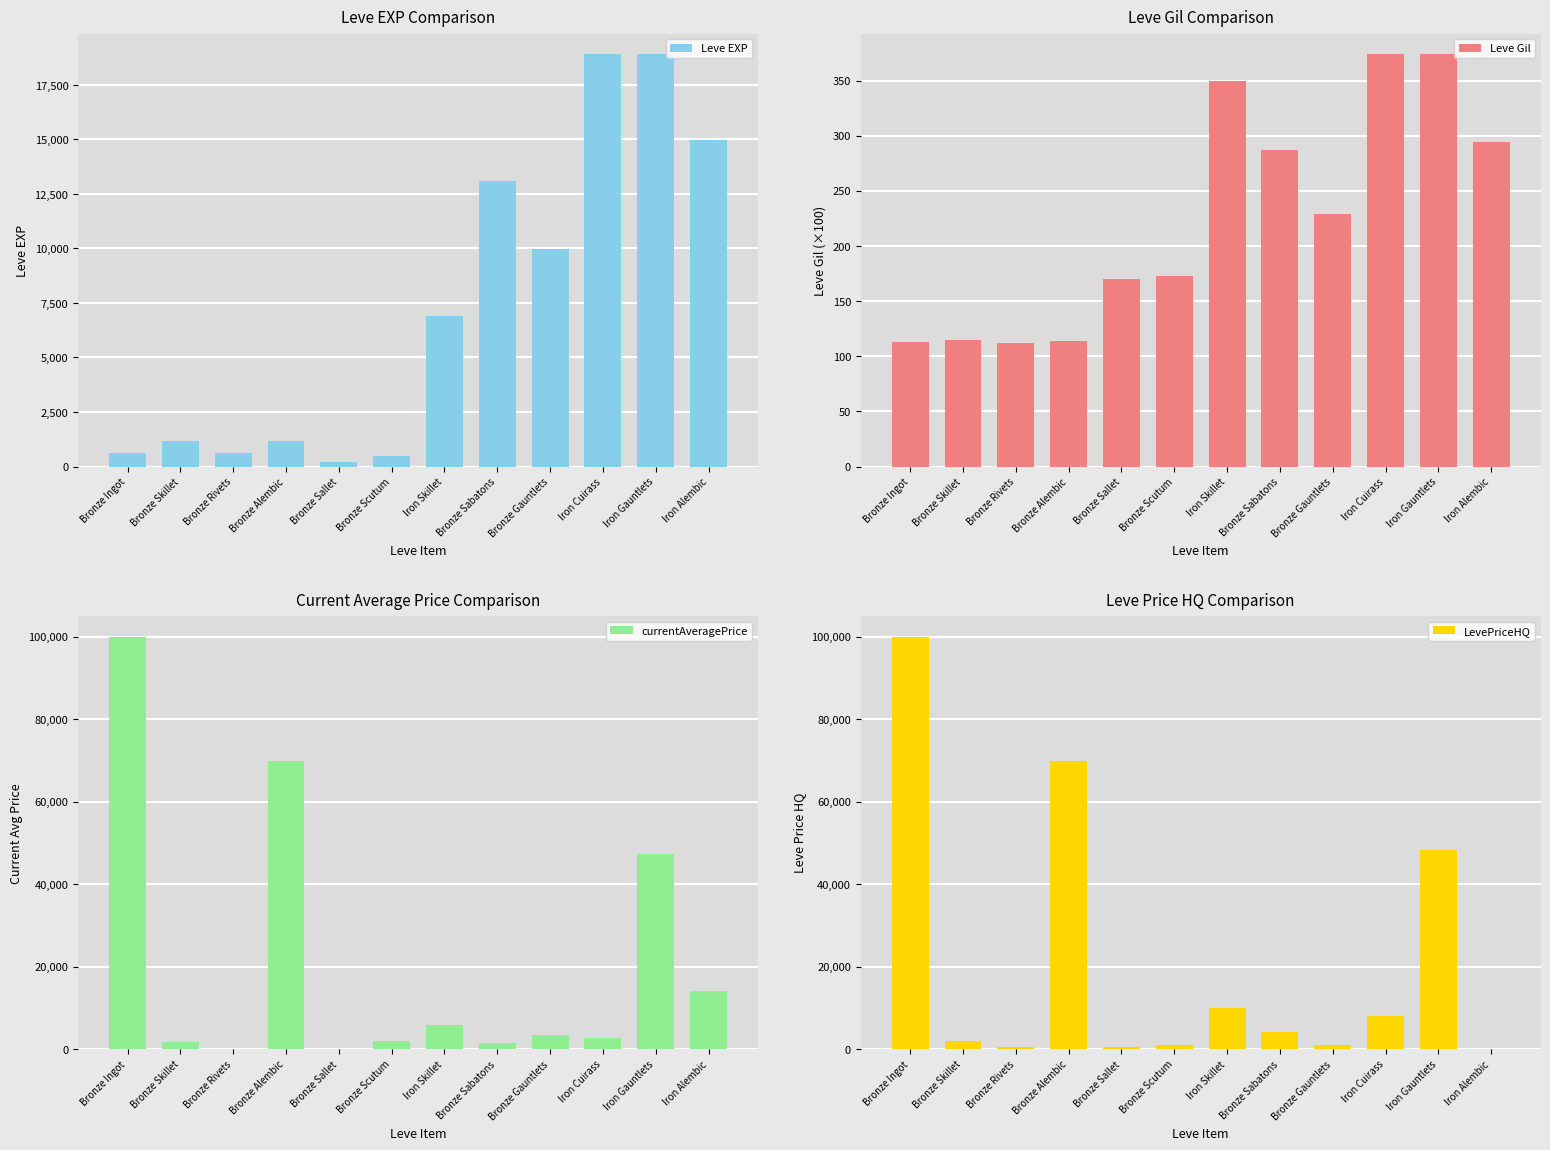

Which category has the highest value in the Leve EXP series?

Iron Cuirass